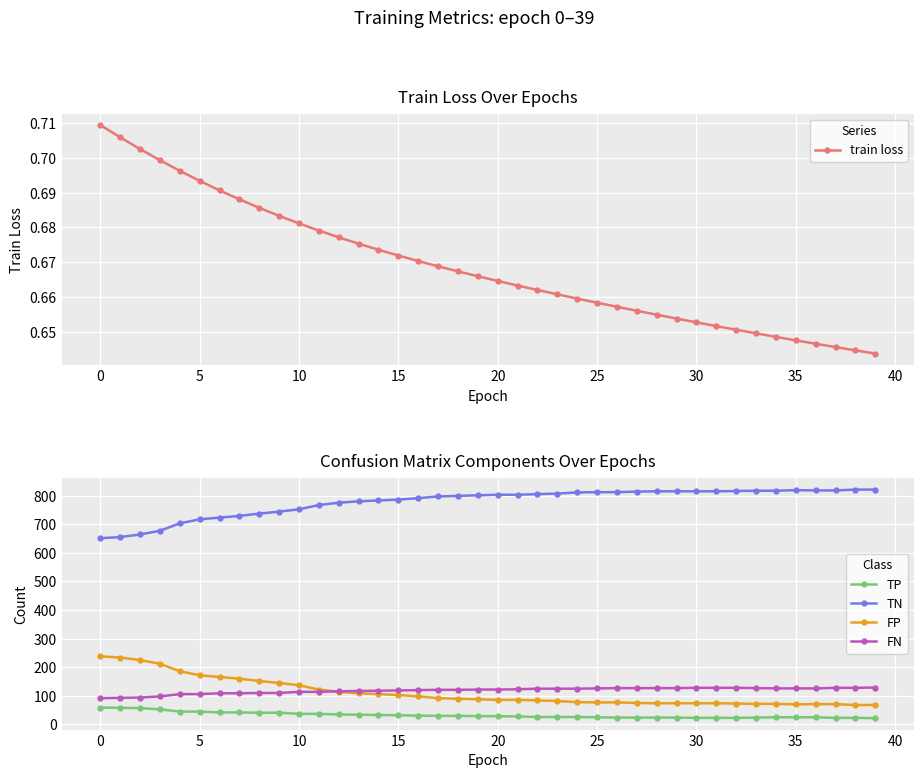

What is the lowest value of the TN series?

651